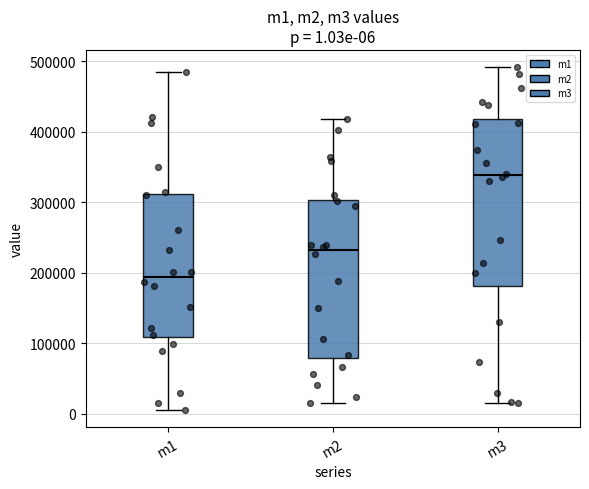

Which box is the tallest, from its lower edge to its upper edge?

m3